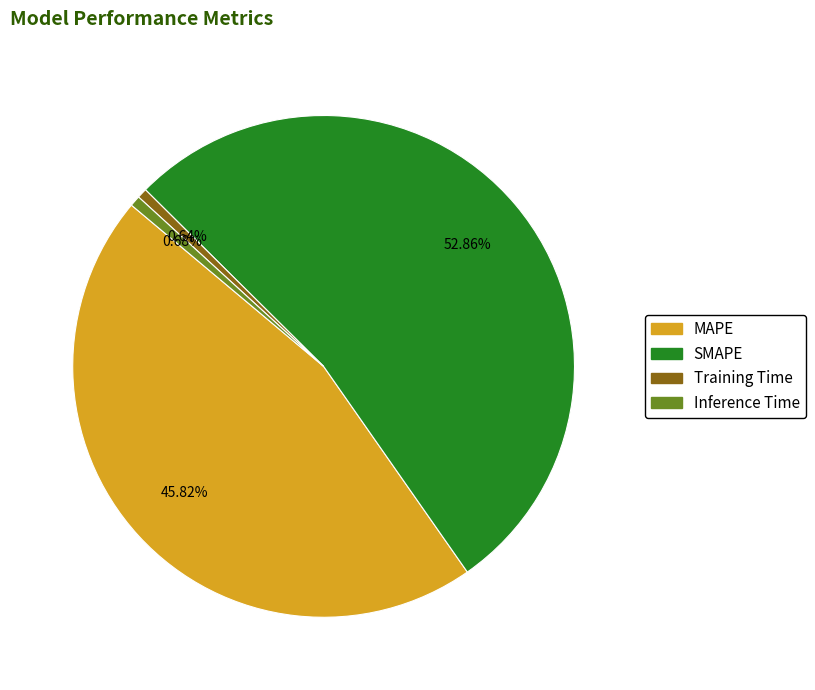

What is the largest slice in the pie chart?

SMAPE